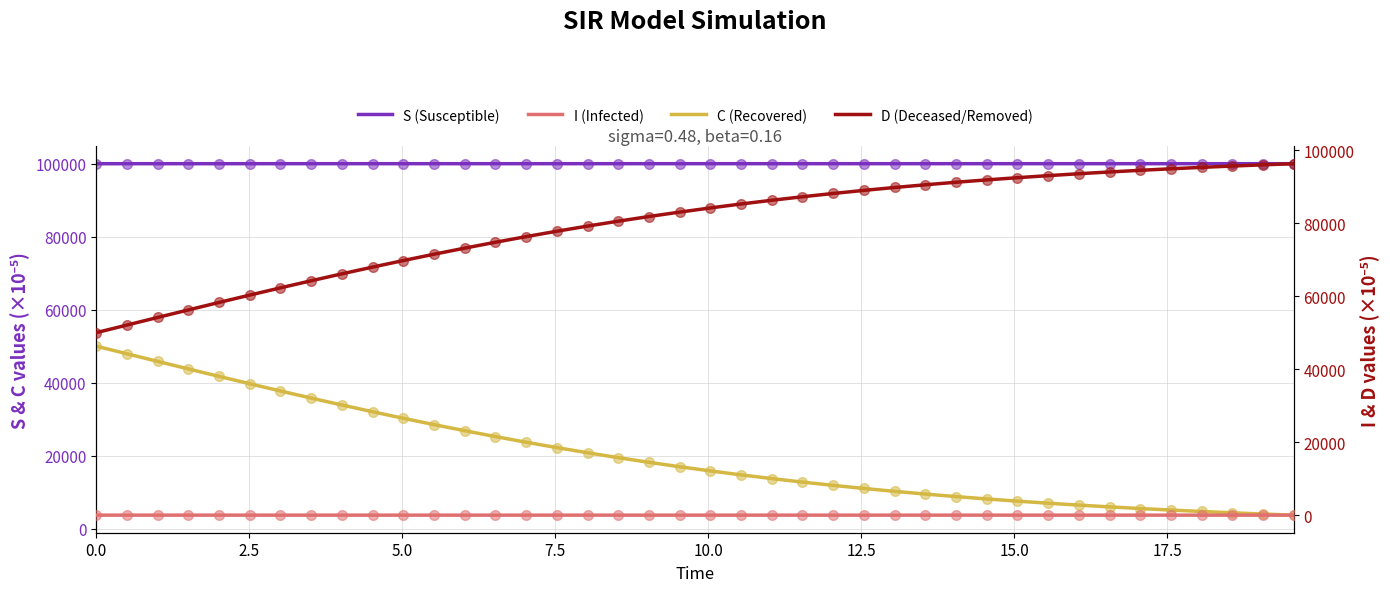

Which series contains the lowest Y value?

I (Infected)